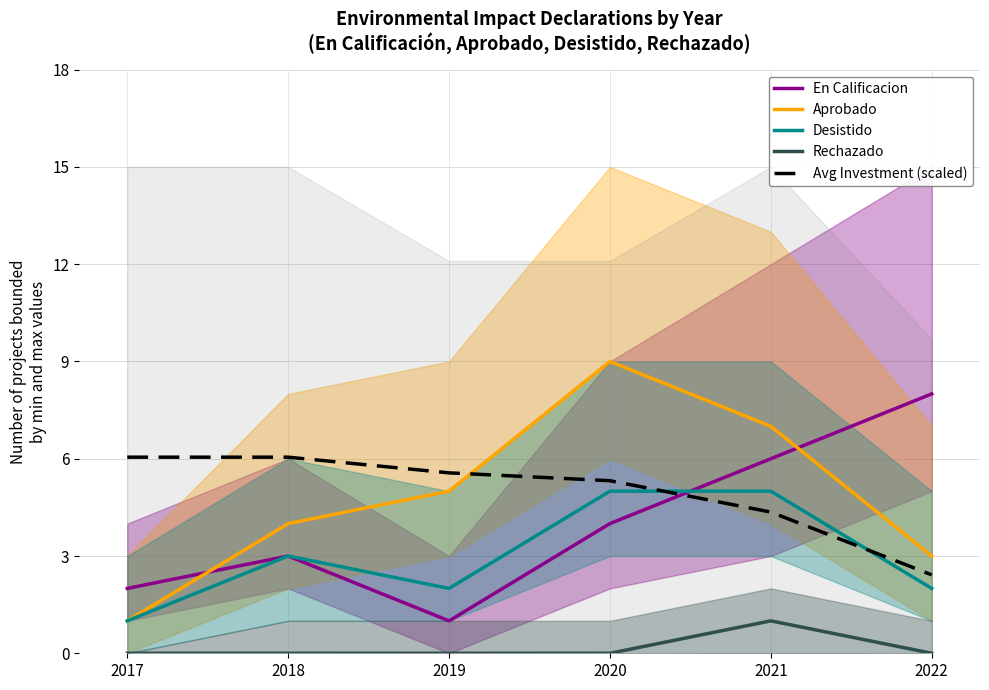

Reading left to right, extract all data points from this chart.

En Calificacion: 2017=2.0	2018=3.0	2019=1.0	2020=4.0	2021=6.0	2022=8.0
Aprobado: 2017=1.0	2018=4.0	2019=5.0	2020=9.0	2021=7.0	2022=3.0
Desistido: 2017=1.0	2018=3.0	2019=2.0	2020=5.0	2021=5.0	2022=2.0
Rechazado: 2017=0.0	2018=0.0	2019=0.0	2020=0.0	2021=1.0	2022=0.0
Avg Investment (scaled): 2017=6.0	2018=6.0	2019=5.6	2020=5.3	2021=4.4	2022=2.4